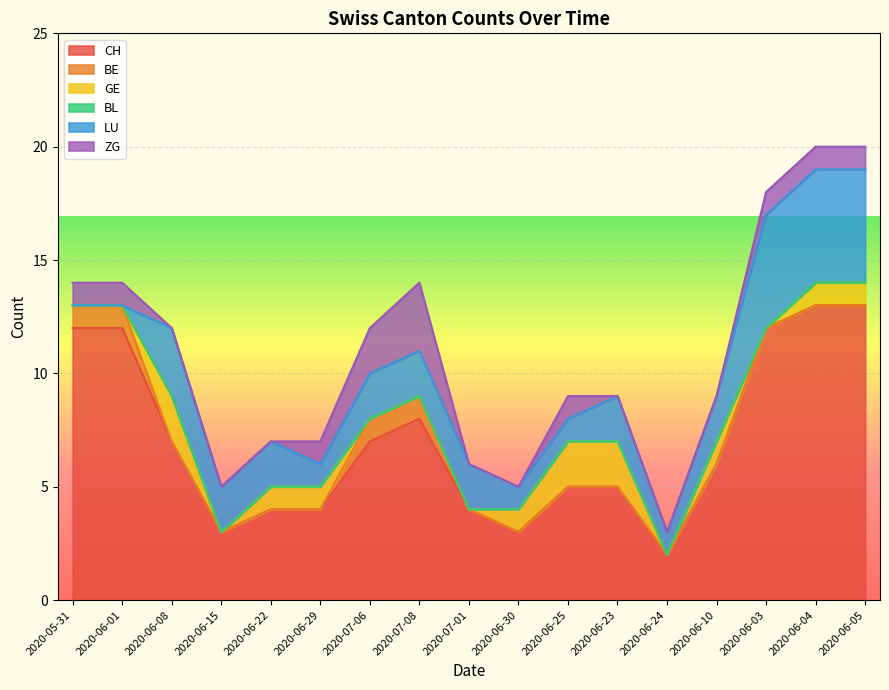

At which category is the sum across all series the highest?

2020-06-04